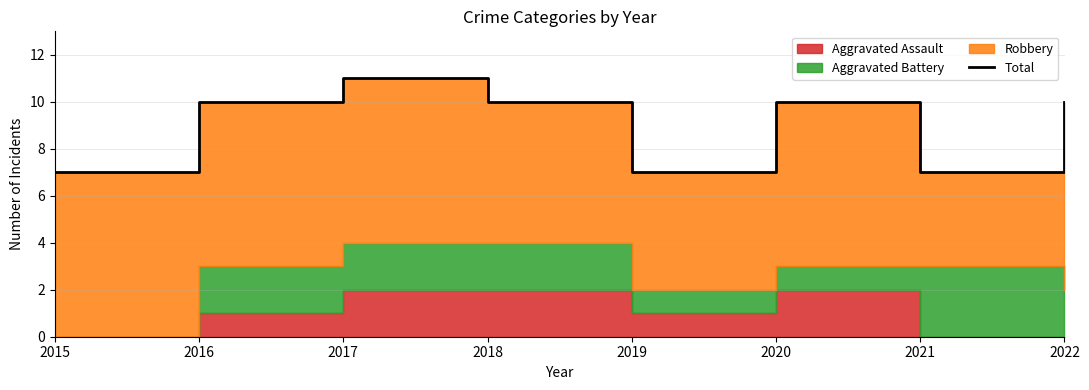

Reading left to right, transcribe all the data shown in this chart.

7	10	11	10	7	10	7	10